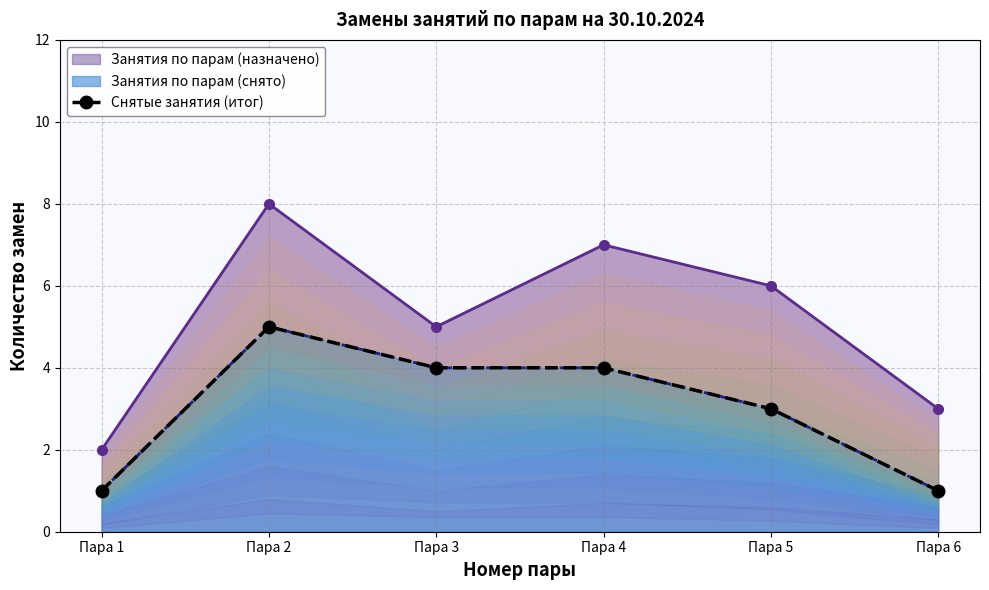

Rank the categories by value from highest to lowest.

Пара 2, Пара 3, Пара 4, Пара 5, Пара 1, Пара 6